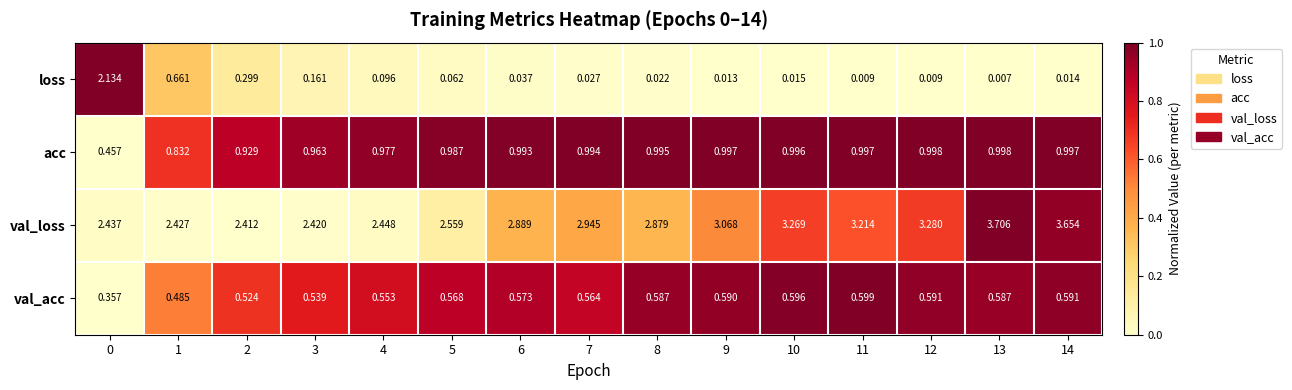

Rank the series at 6 from highest to lowest value.

val_loss, acc, val_acc, loss